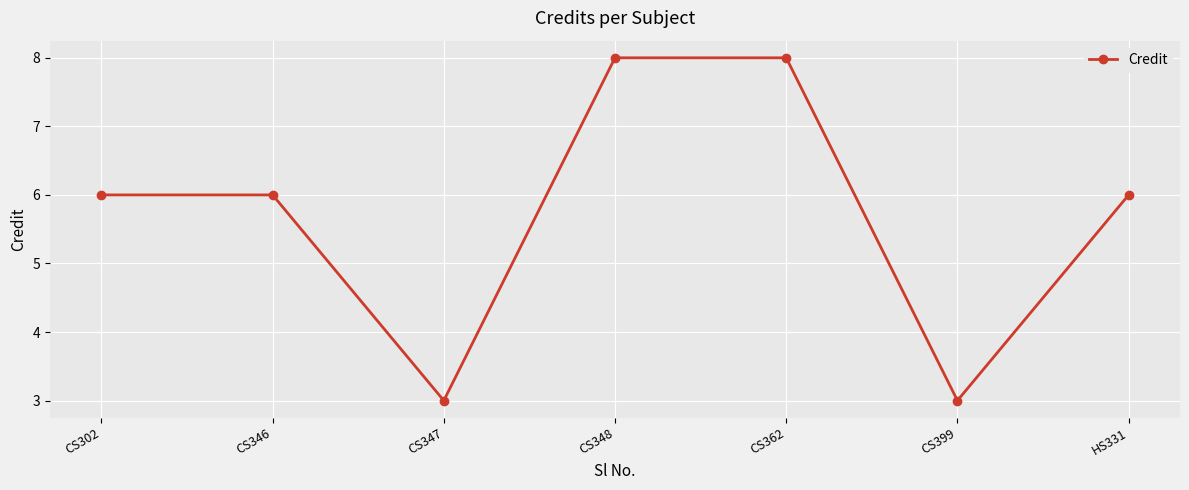

Is it true that the value at CS399 is 3?

True